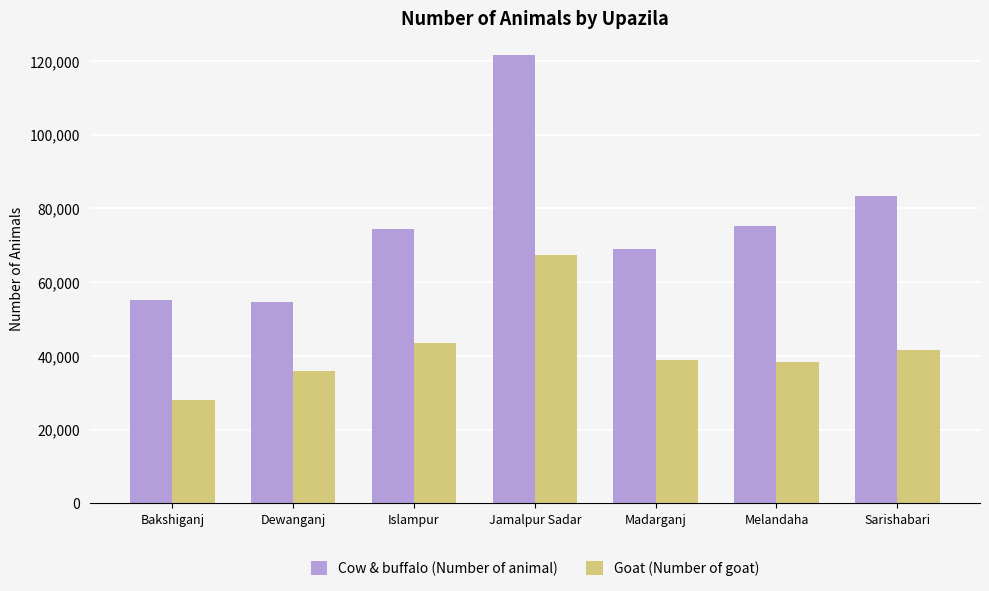

What is the highest value of the Goat (Number of goat) series?

67310